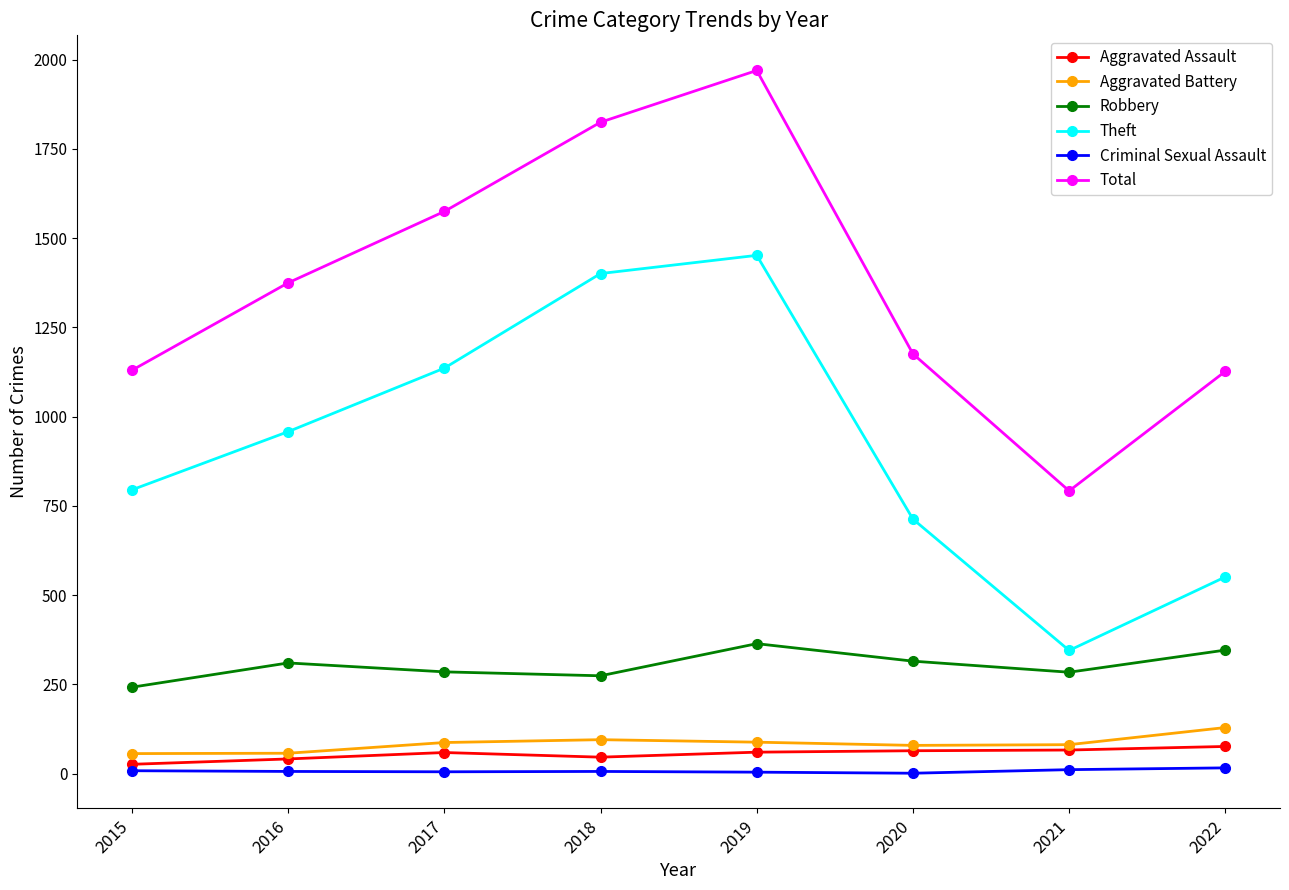

What is the maximum value shown in the chart?

1970